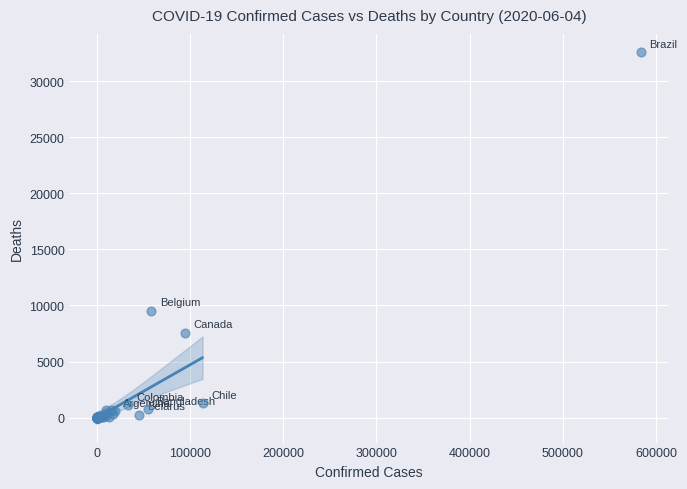

What Y value in the scatter plot is closest to 16274?

9522